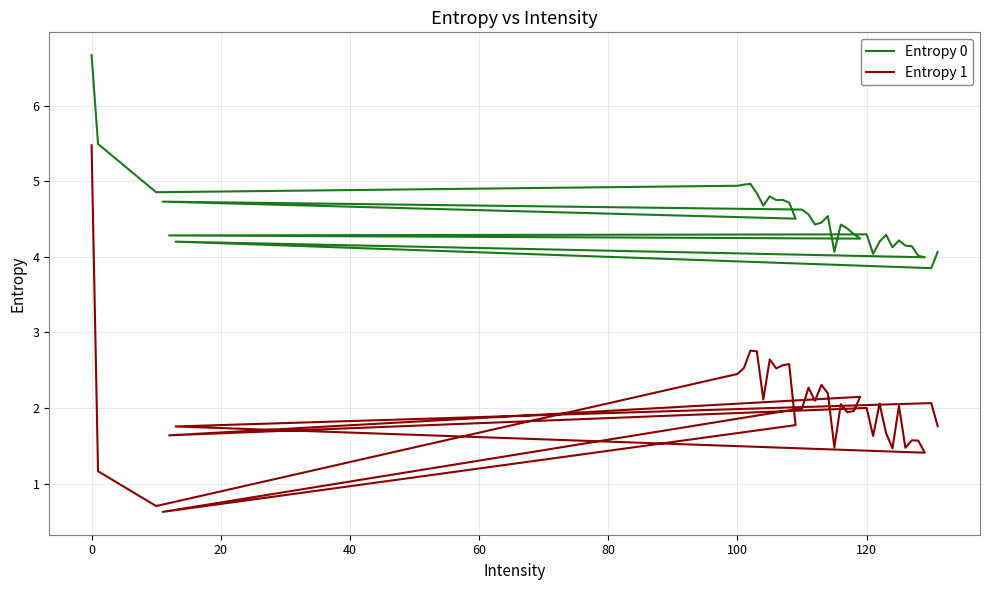

In Entropy 1, how many points are higher than both neighbors (excluding endpoints)?

12